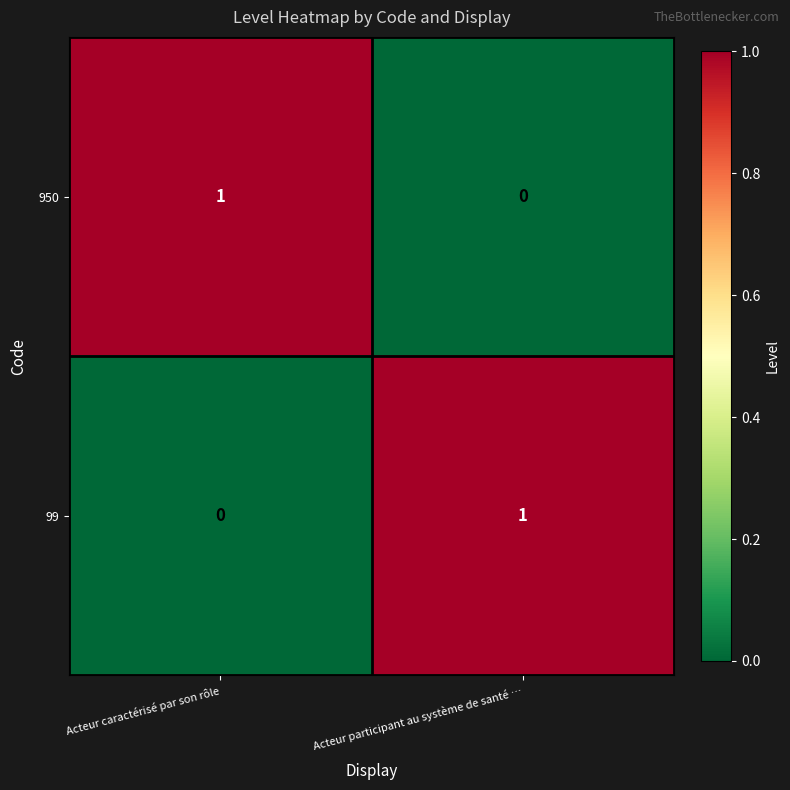

Reading left to right, extract all data points from this chart.

950: 1	0
99: 0	1